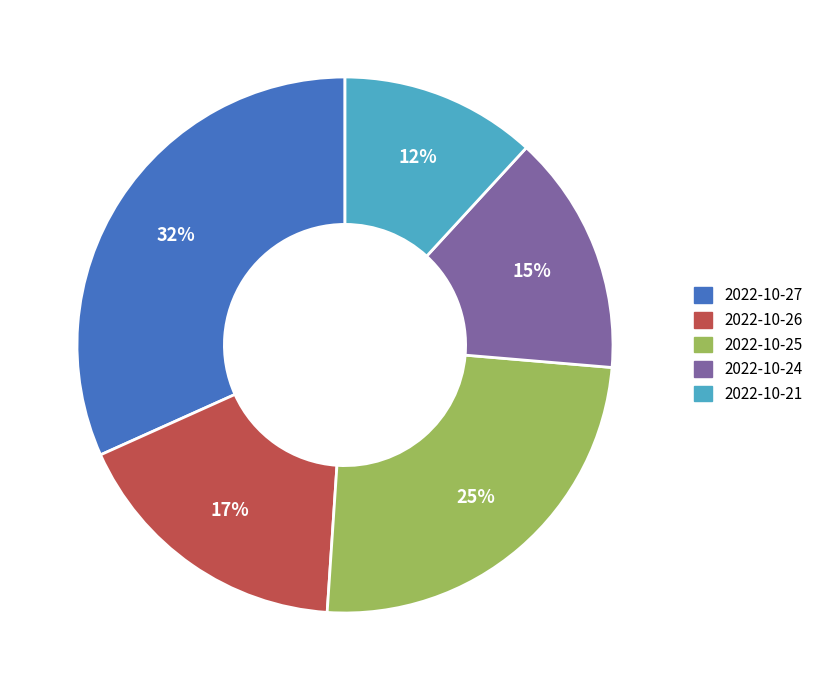

Count the number of slices in the pie.

5